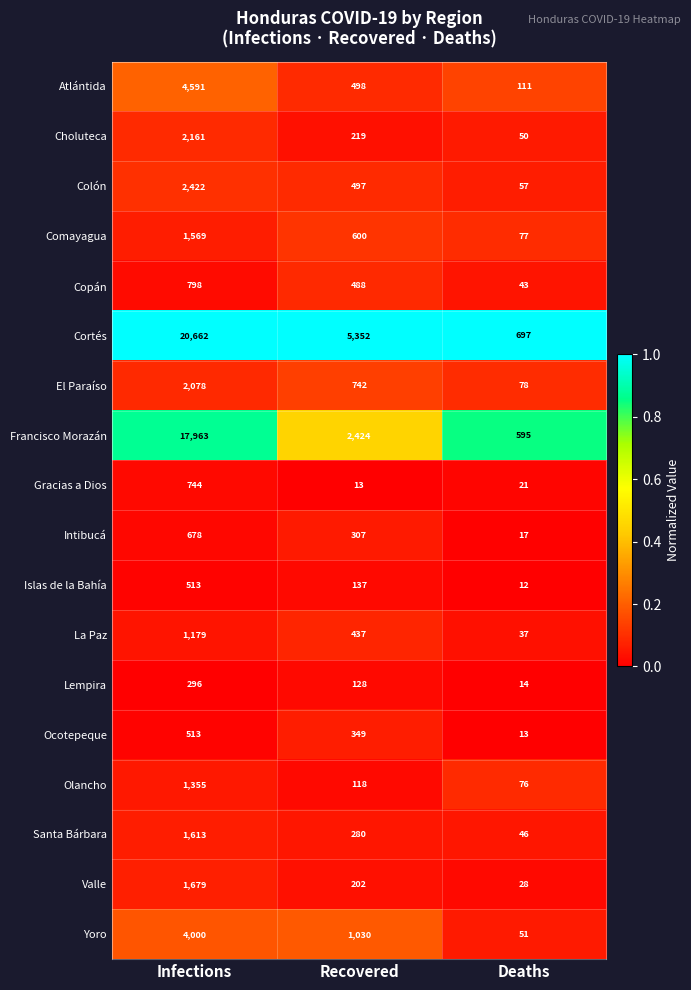

What is the minimum value shown in the chart?

12